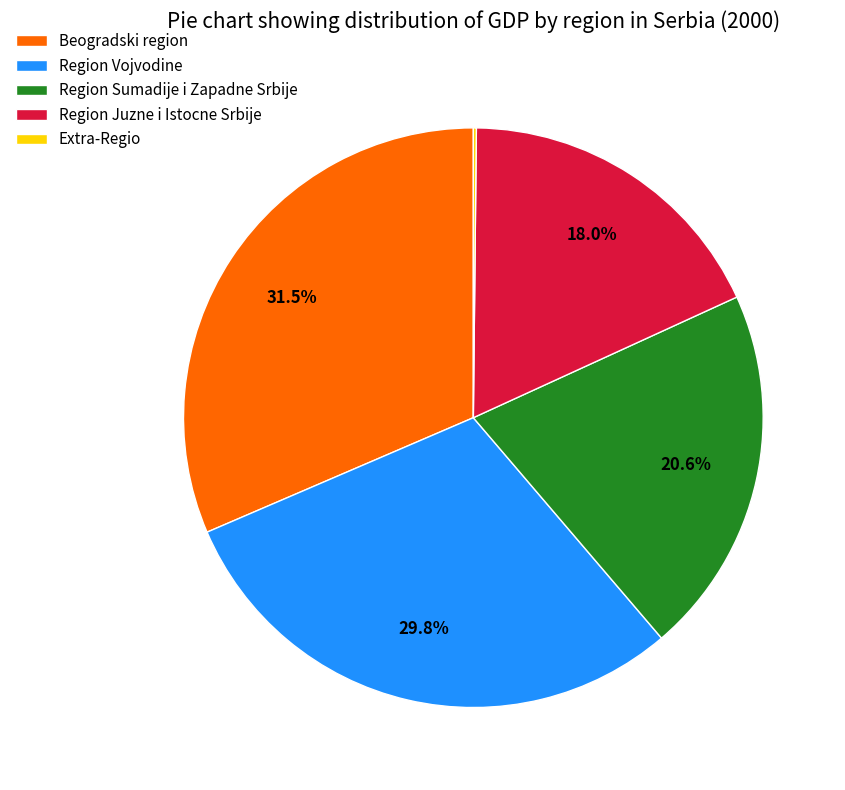

To the nearest percent, what portion does Region Juzne i Istocne Srbije represent?

18%